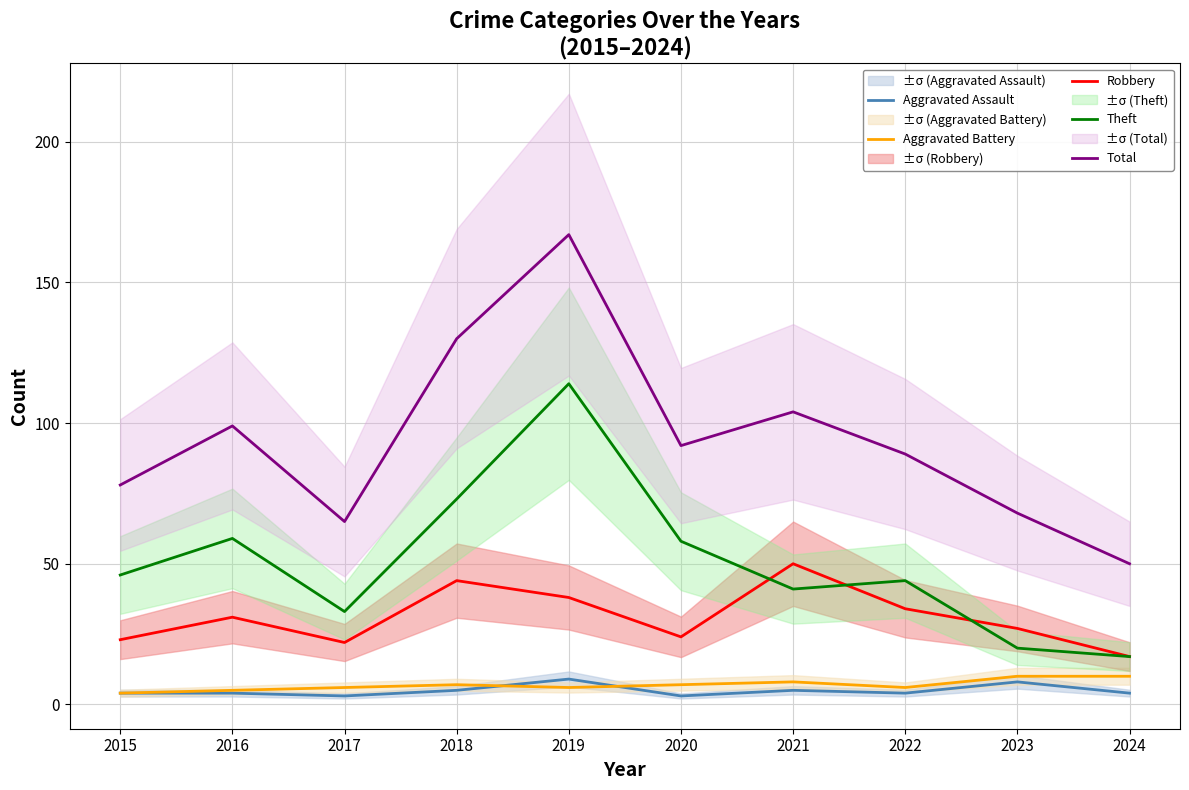

Which series ends up on top after the final intersection of Aggravated Battery and Aggravated Assault?

Aggravated Battery